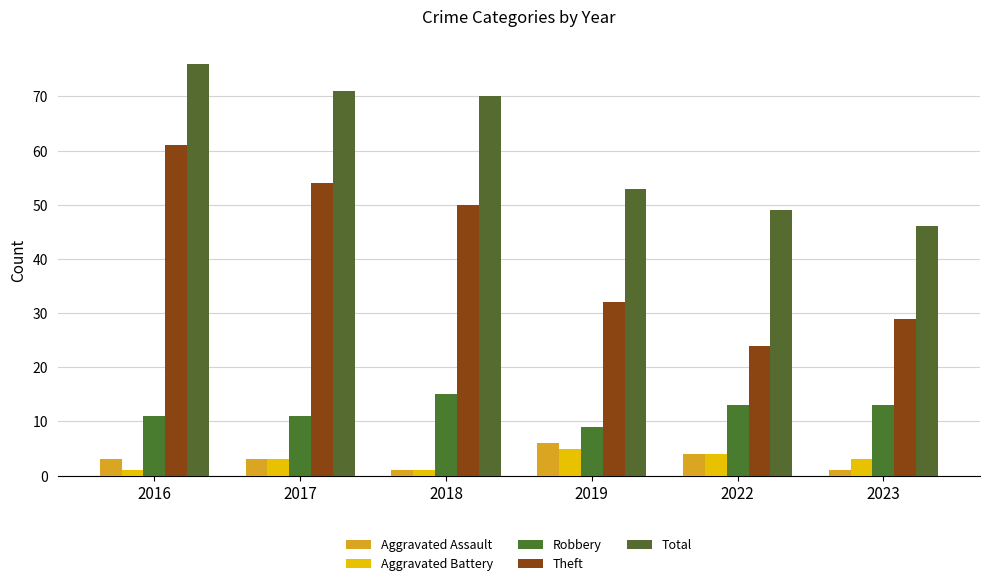

What is the smallest value displayed?

1